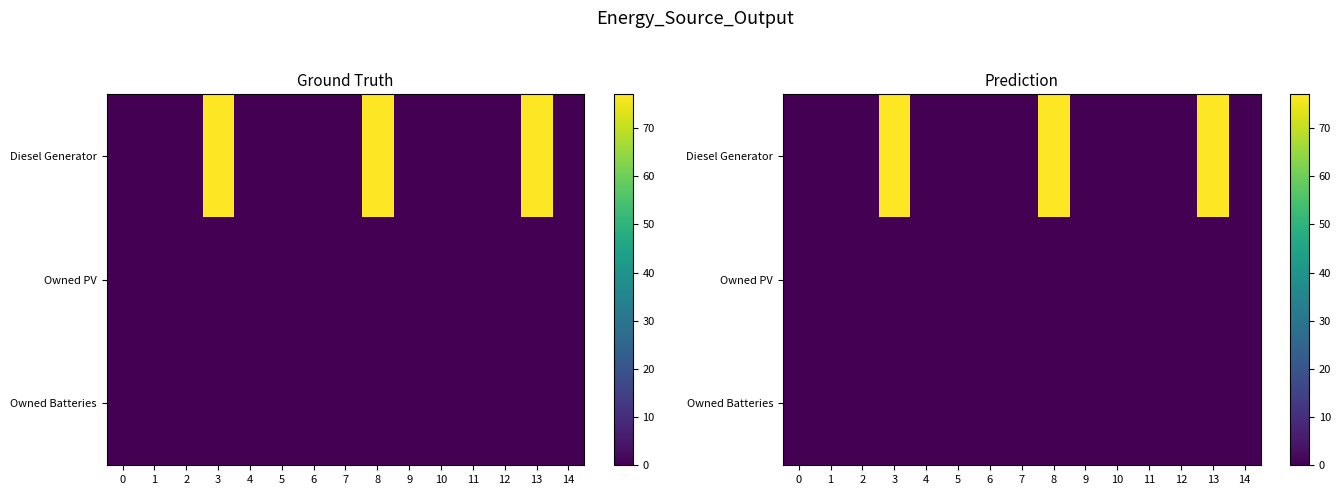

The value of Owned Batteries at 3 is 0.0. True or false?

True